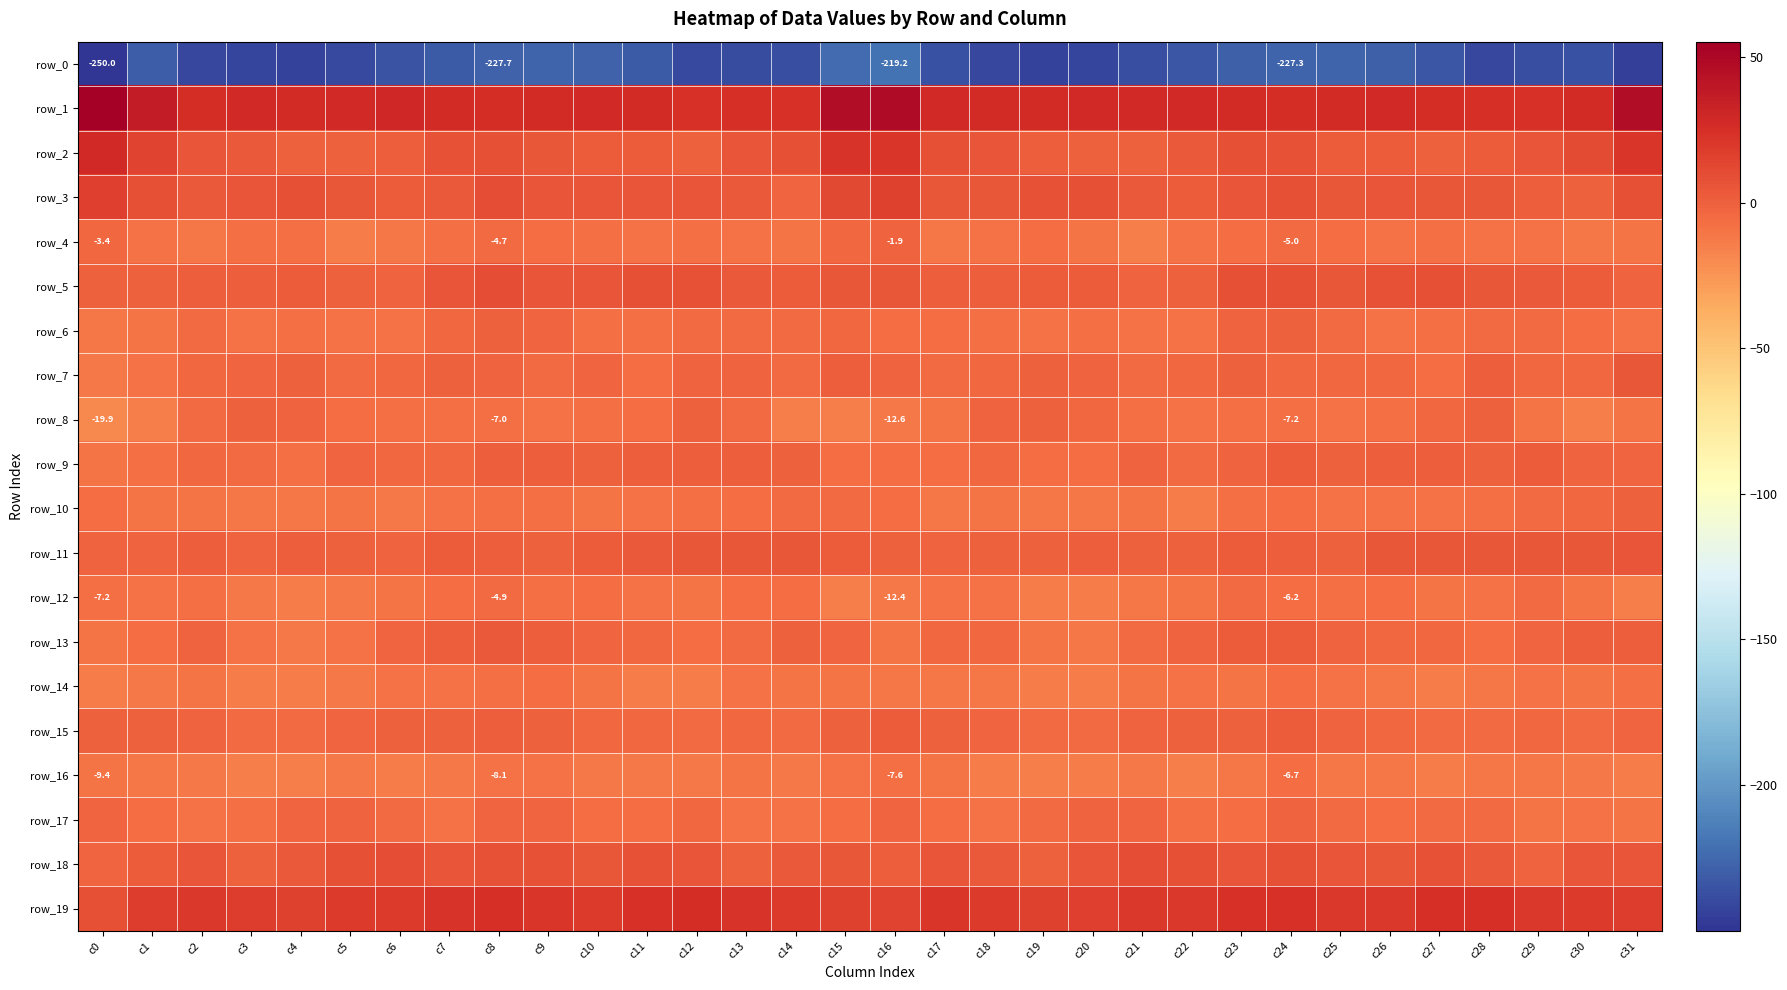

Is the value of row_8 at c10 greater than the value of row_15 at c25?

No